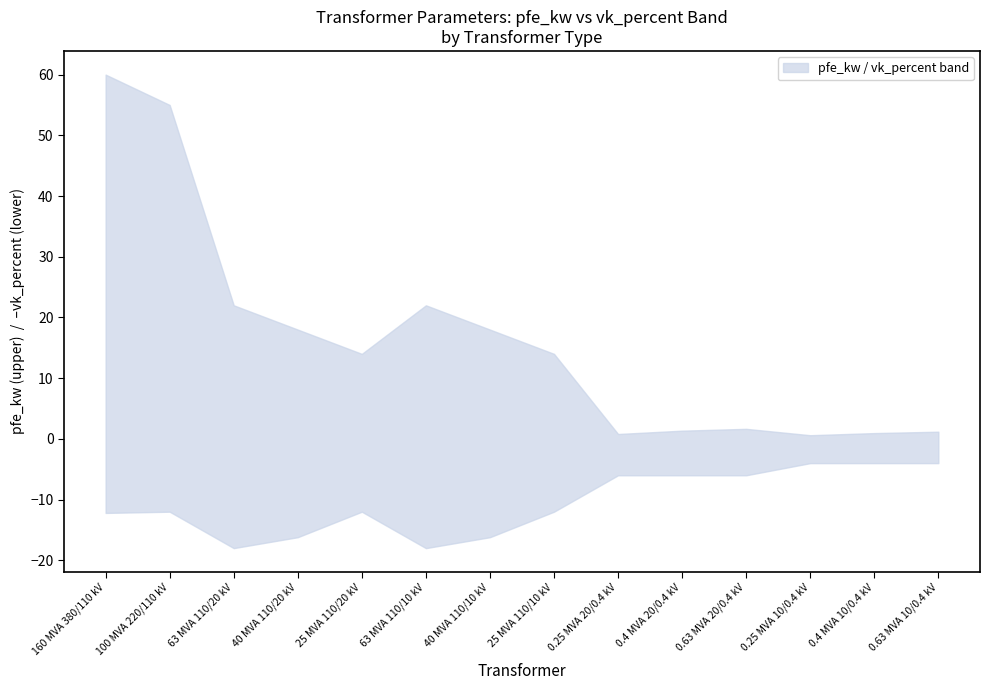

The vkr_percent series shows 0.5 at 63 MVA 110/20 kV. True or false?

False